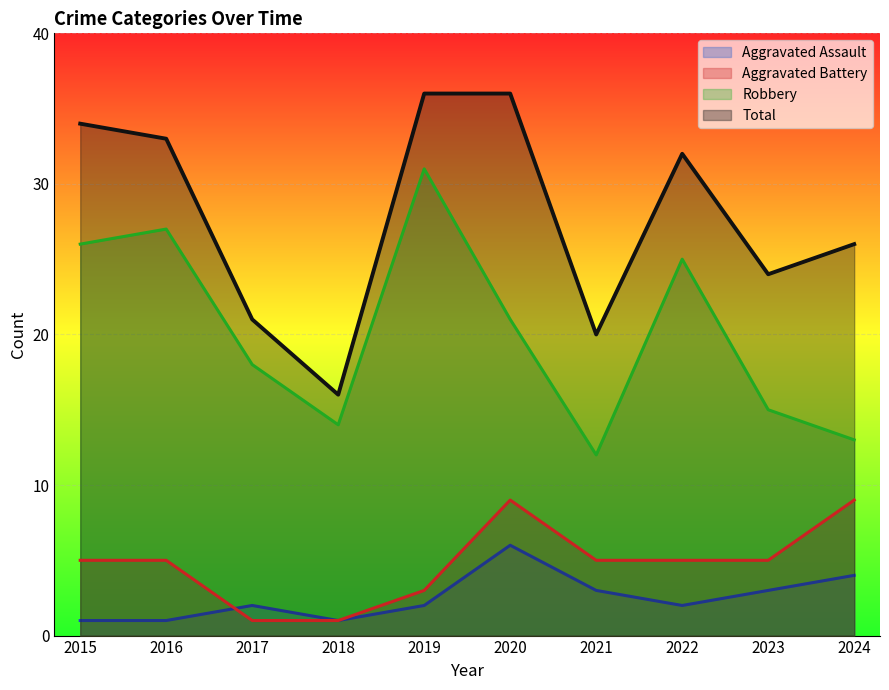

At 2023, list the series in order from largest to smallest.

Total, Robbery, Aggravated Battery, Aggravated Assault